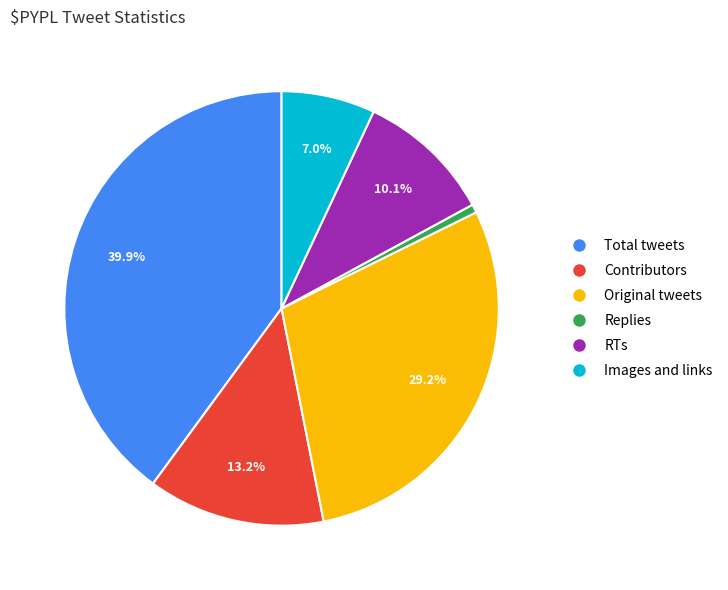

To the nearest percent, what portion does Contributors represent?

13%